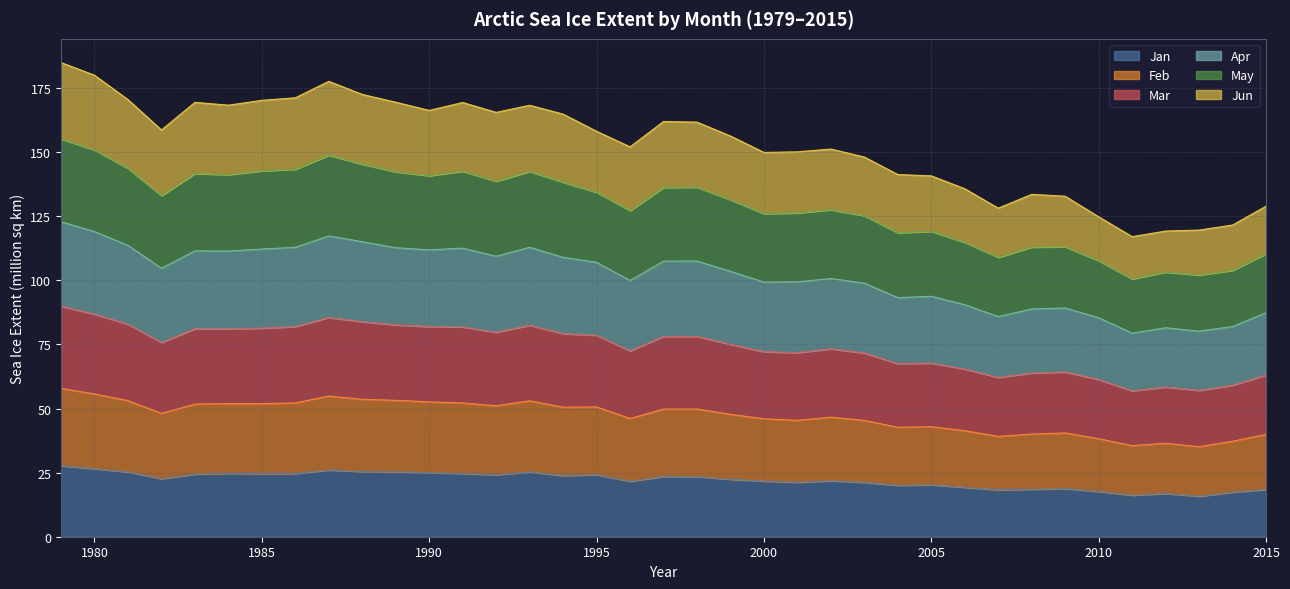

What is the maximum value for Jan?

27.7